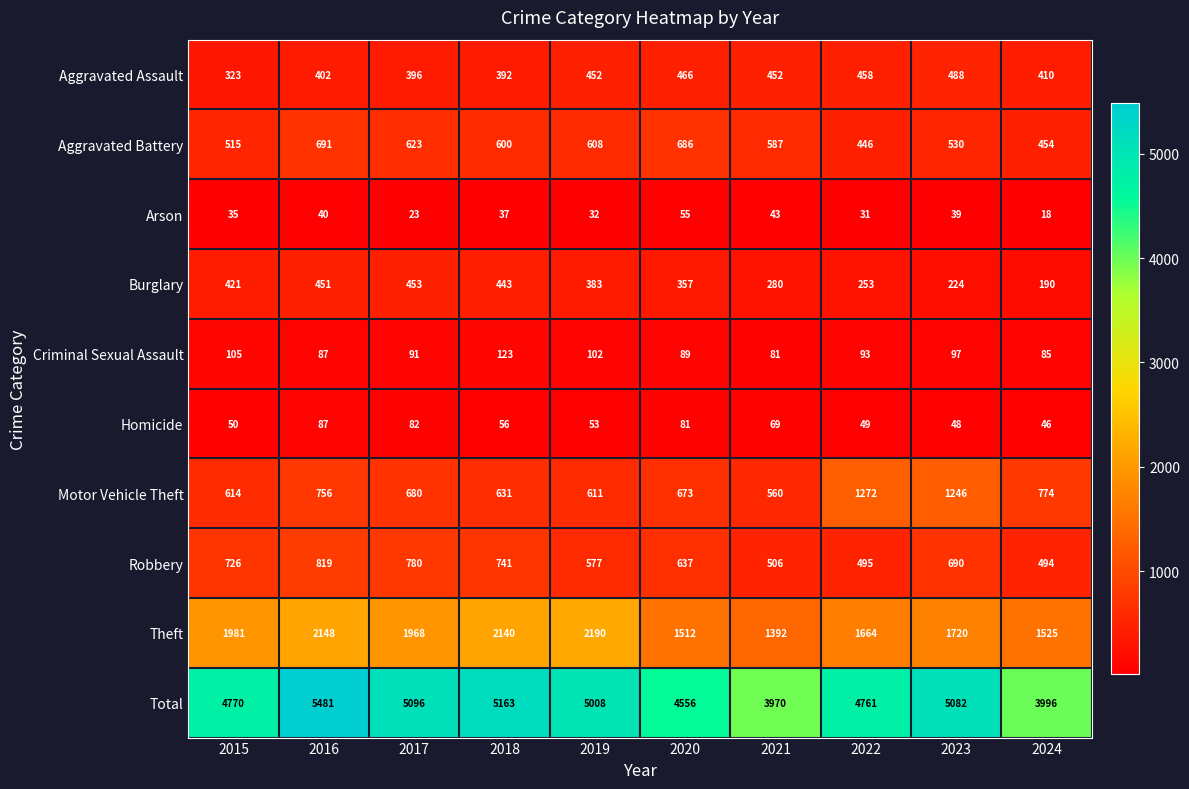

The value of Theft at 2020 is 1512. True or false?

True